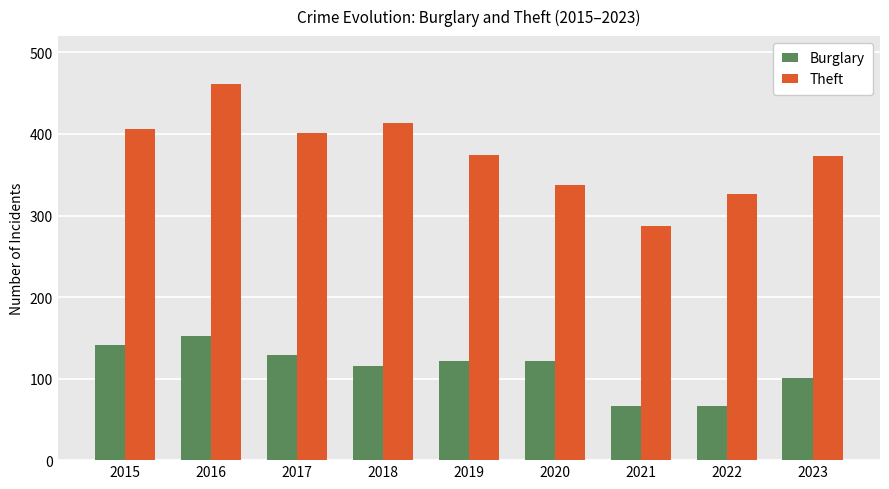

Rank the series by their maximum value, from lowest to highest.

Burglary, Theft